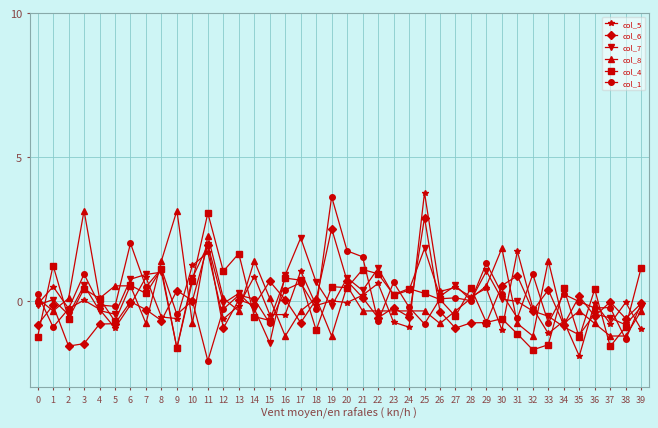

True or false: col_5 has more than 0 interior local peaks.

True